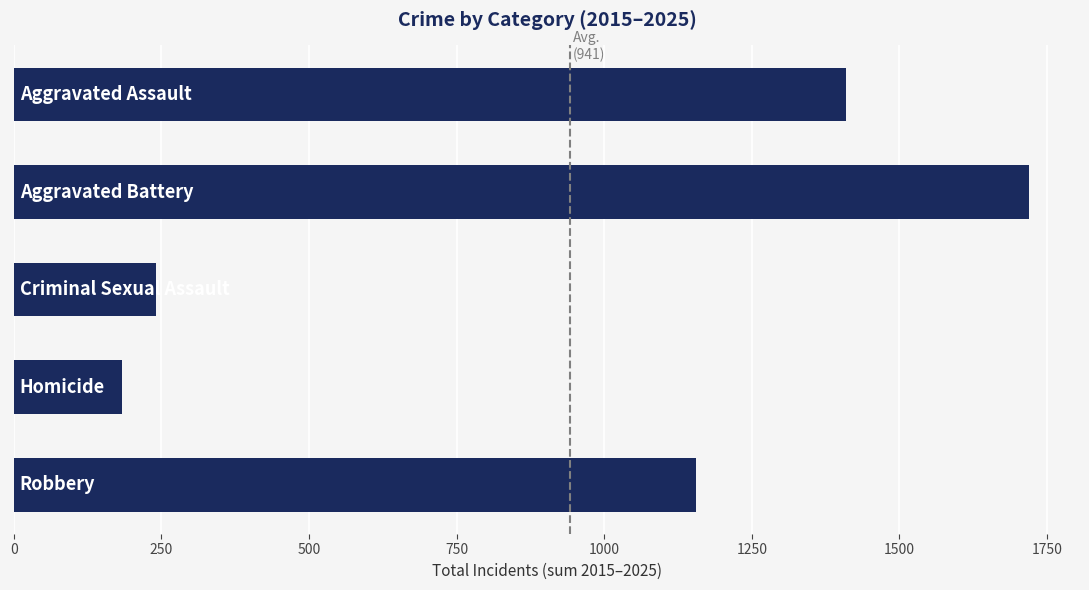

What is the greatest value displayed?

1720